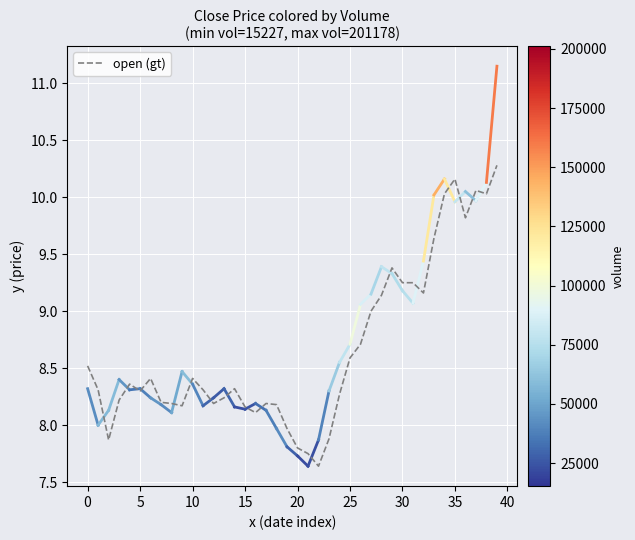

What is the greatest value displayed?

10.3